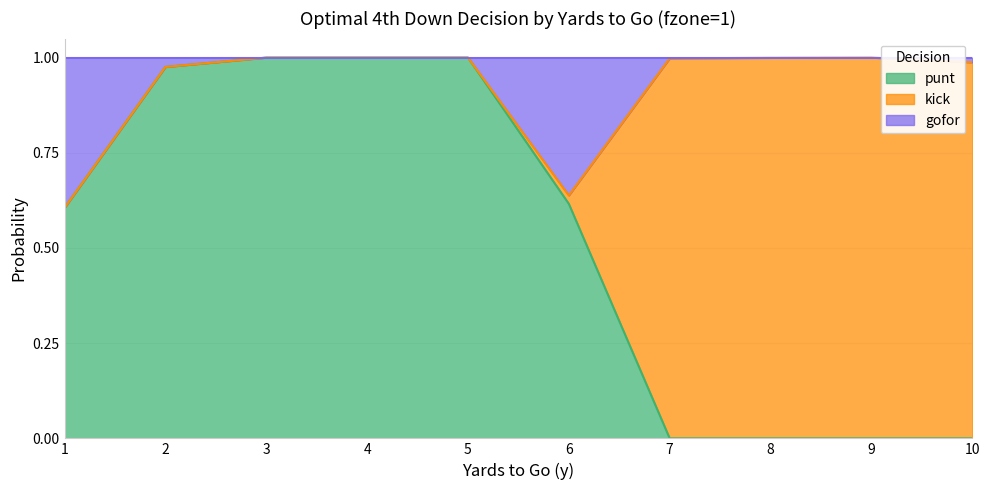

Is it true that punt equals 0.1 at 6?

False